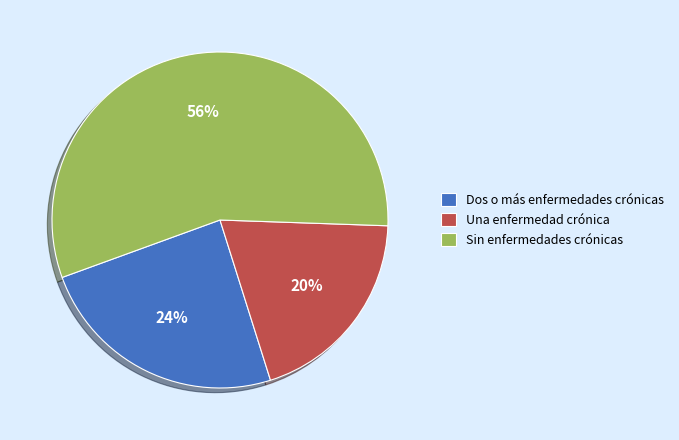

How many slices are in this pie chart?

3